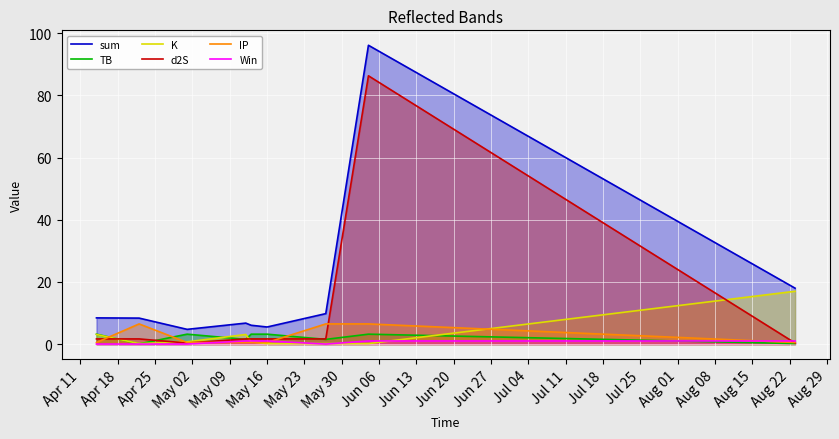

Which series has the widest spread of values?

sum